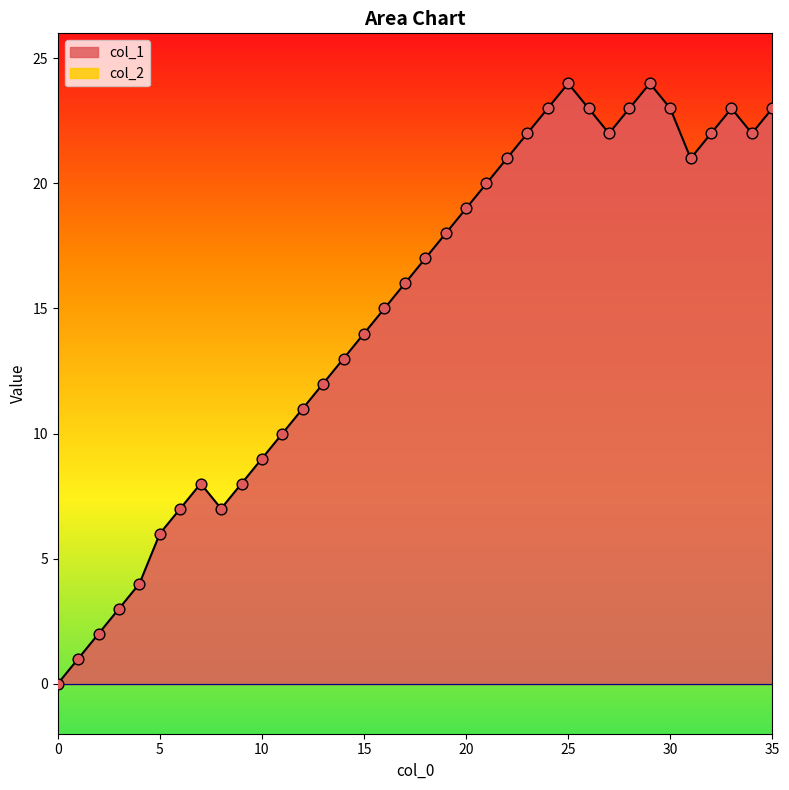

Which has a higher value, 35 or 34?

35